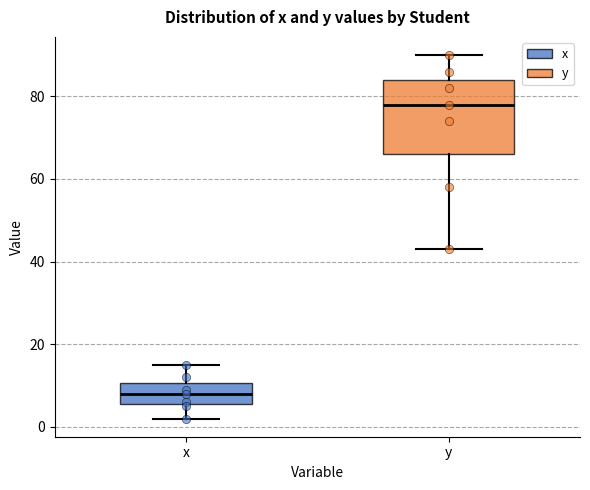

Comparing the boxes themselves (not the whiskers), which one is the tallest?

y